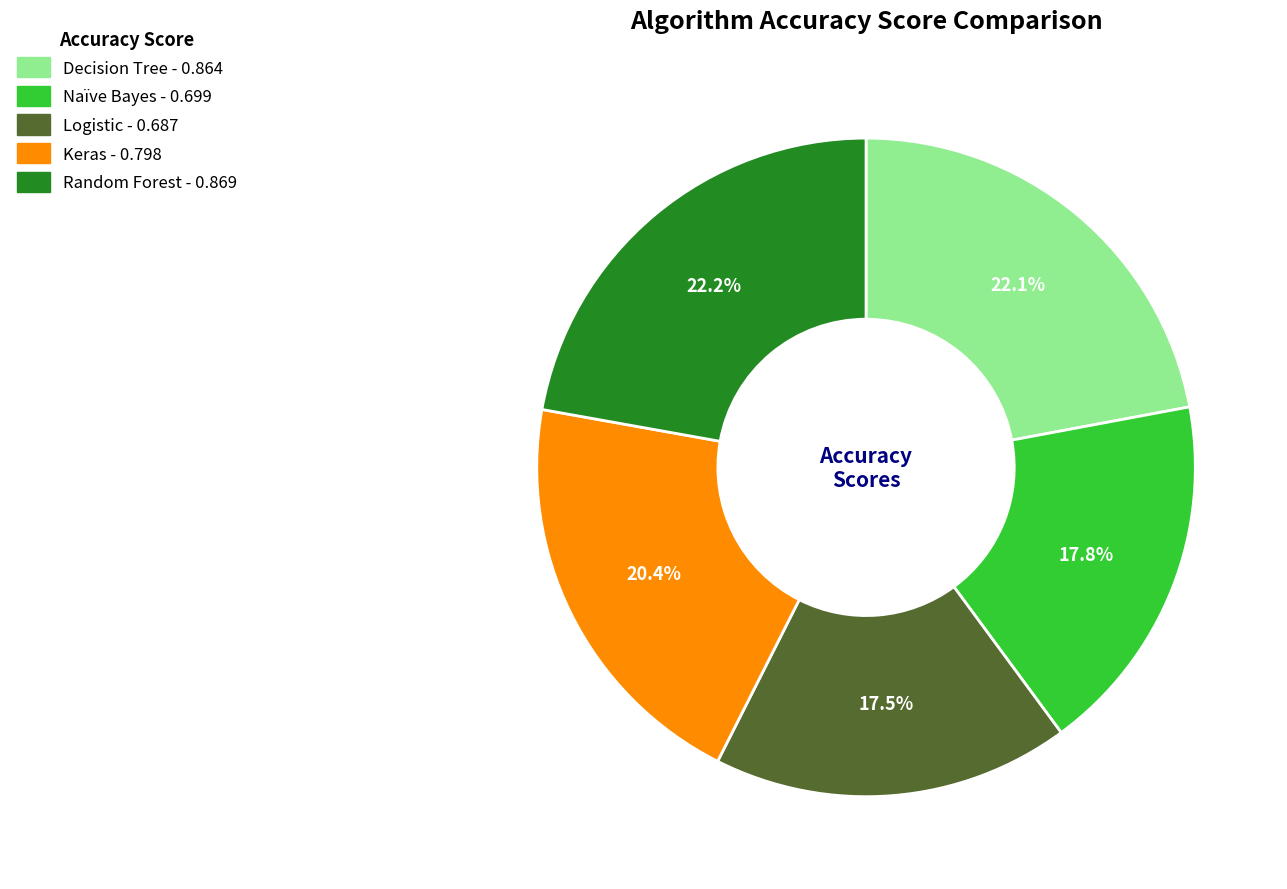

What percentage is the Decision Tree slice, to the nearest percent?

22%